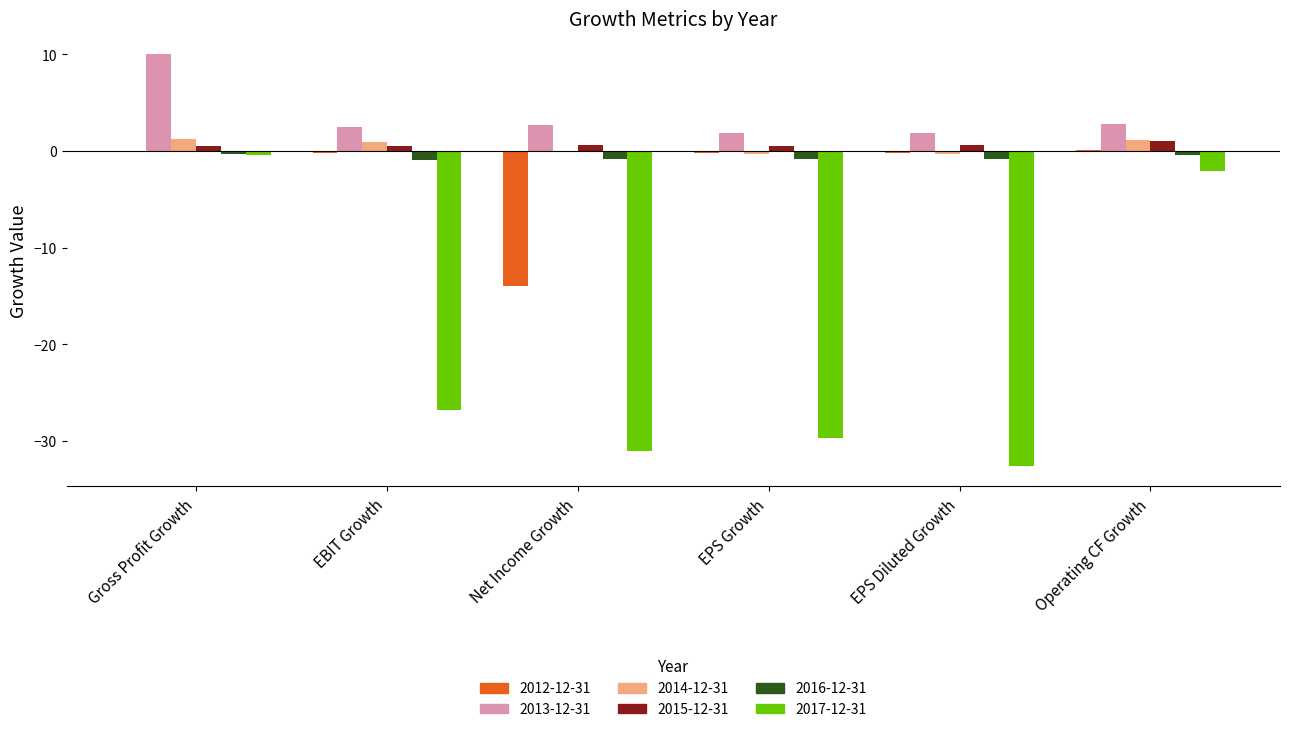

Does the chart contain stacked bars?

No